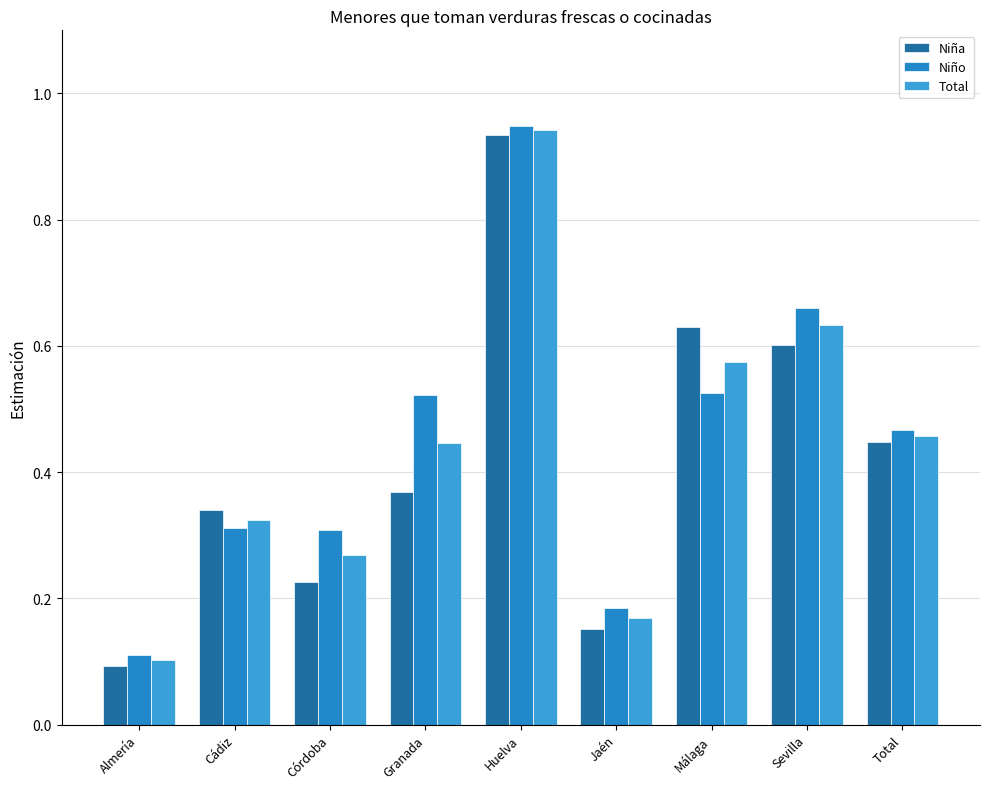

At how many categories does at least one series exceed 0?

9